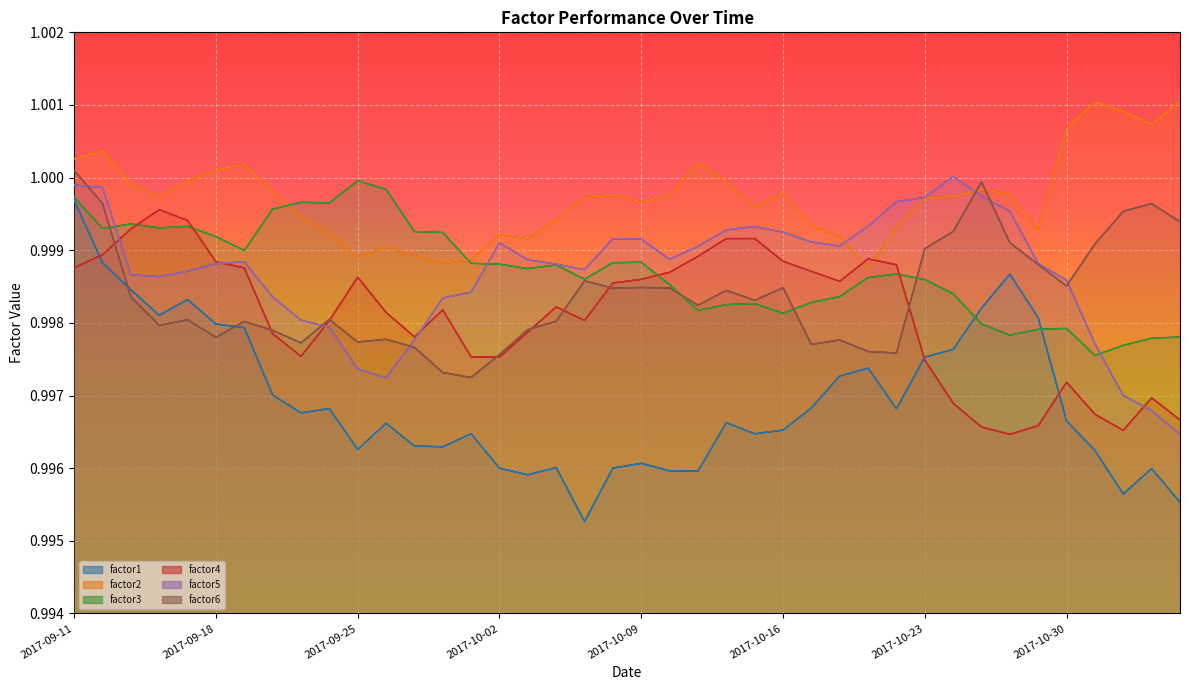

What are all the series names shown in the legend?

factor1, factor2, factor3, factor4, factor5, factor6